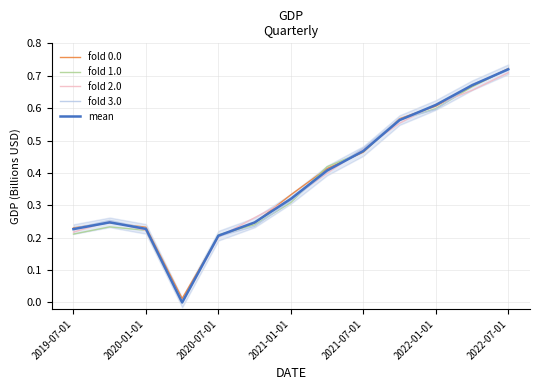

The fold 1.0 series shows 0.3 at 2020-07-01. True or false?

False